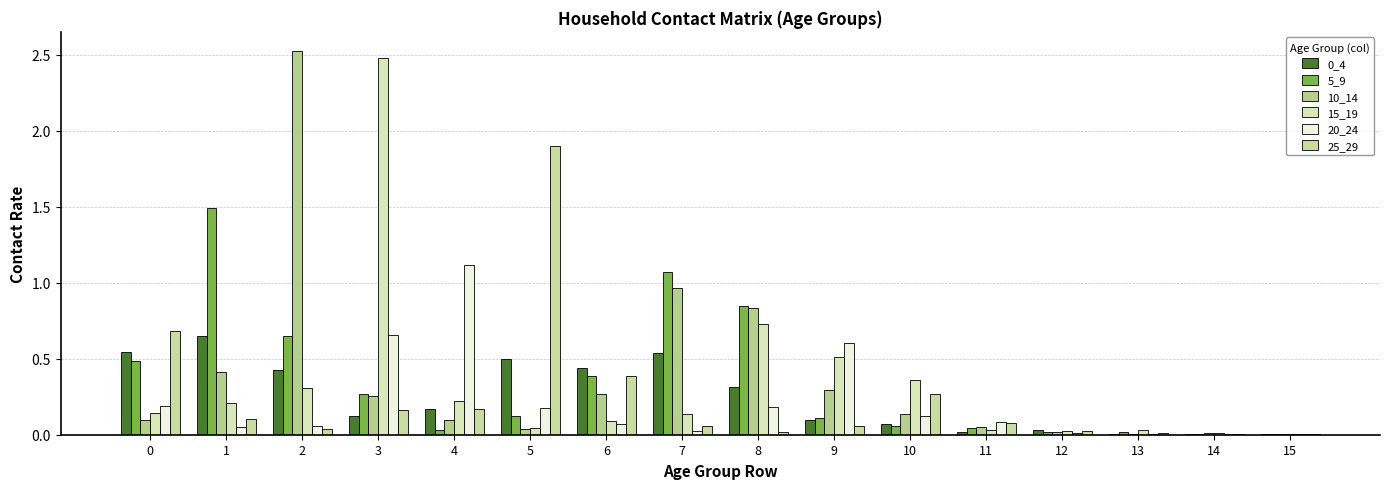

What is the value of the 0_4 bar at the 4th from the left?

0.1